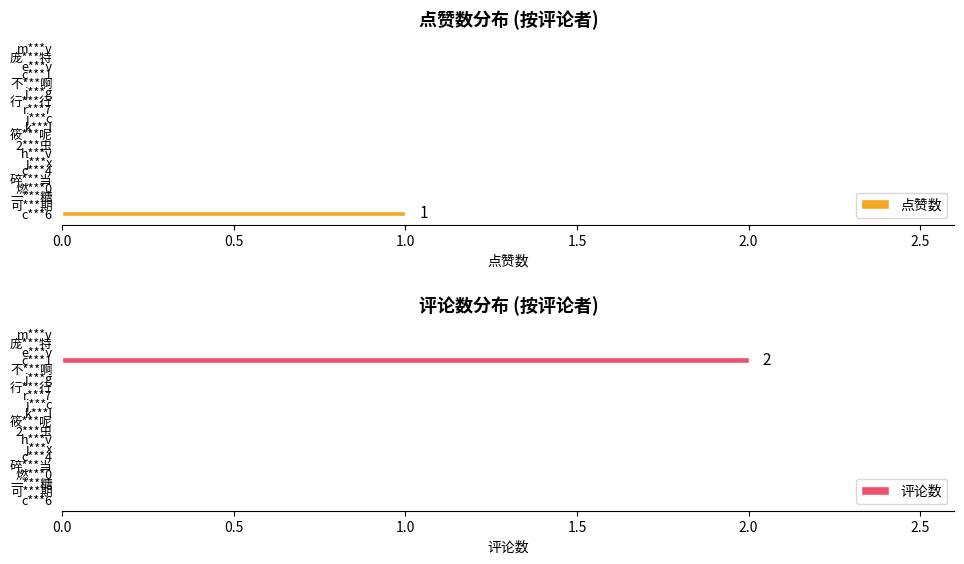

What is the sum of all 评论数 values?

2